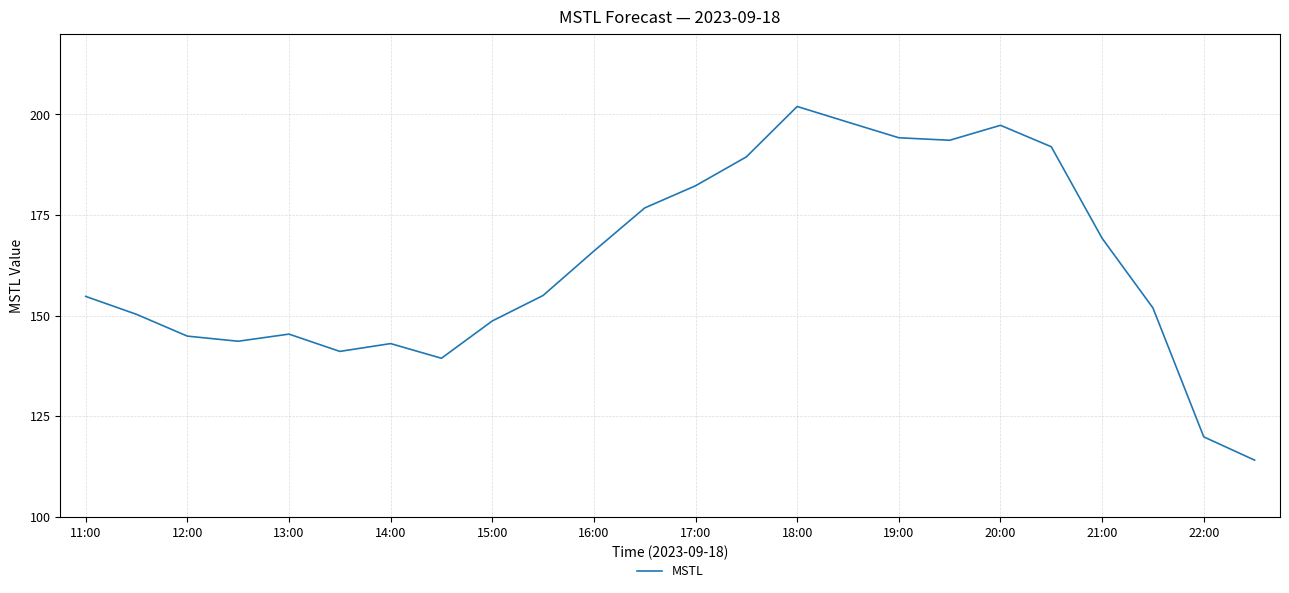

What is the difference between the maximum and minimum values?

87.9